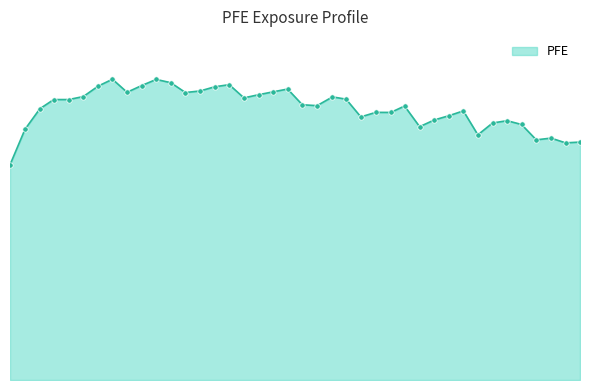

Is this an area chart (filled region under the line)?

Yes